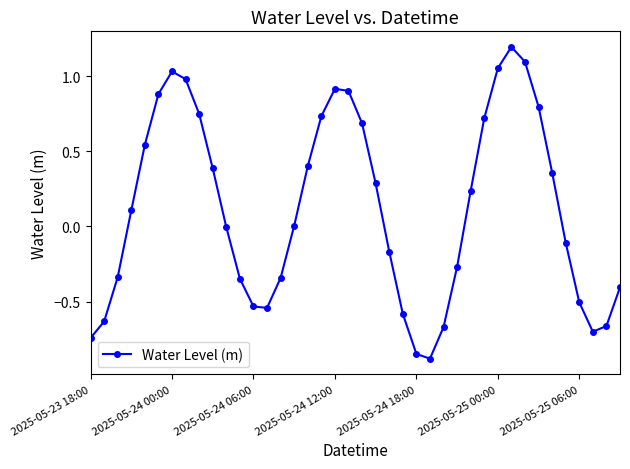

What is the average value?

0.1